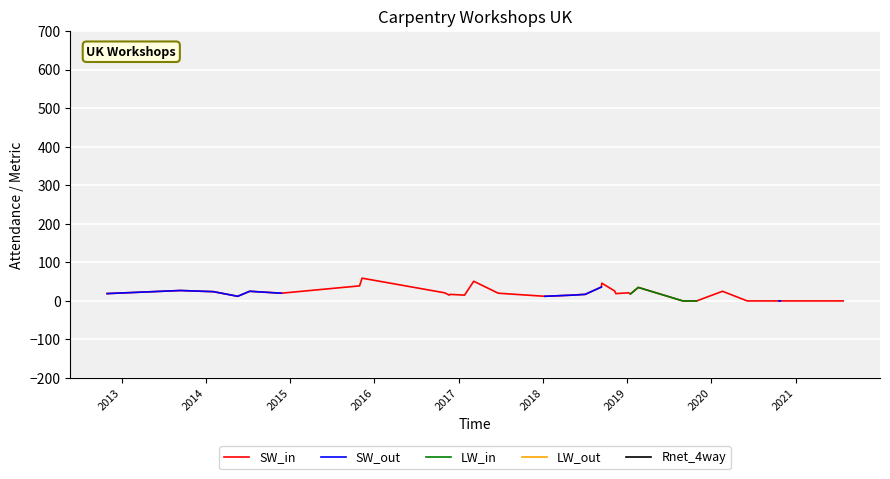

How many positive values does the Rnet_4way series have?

1